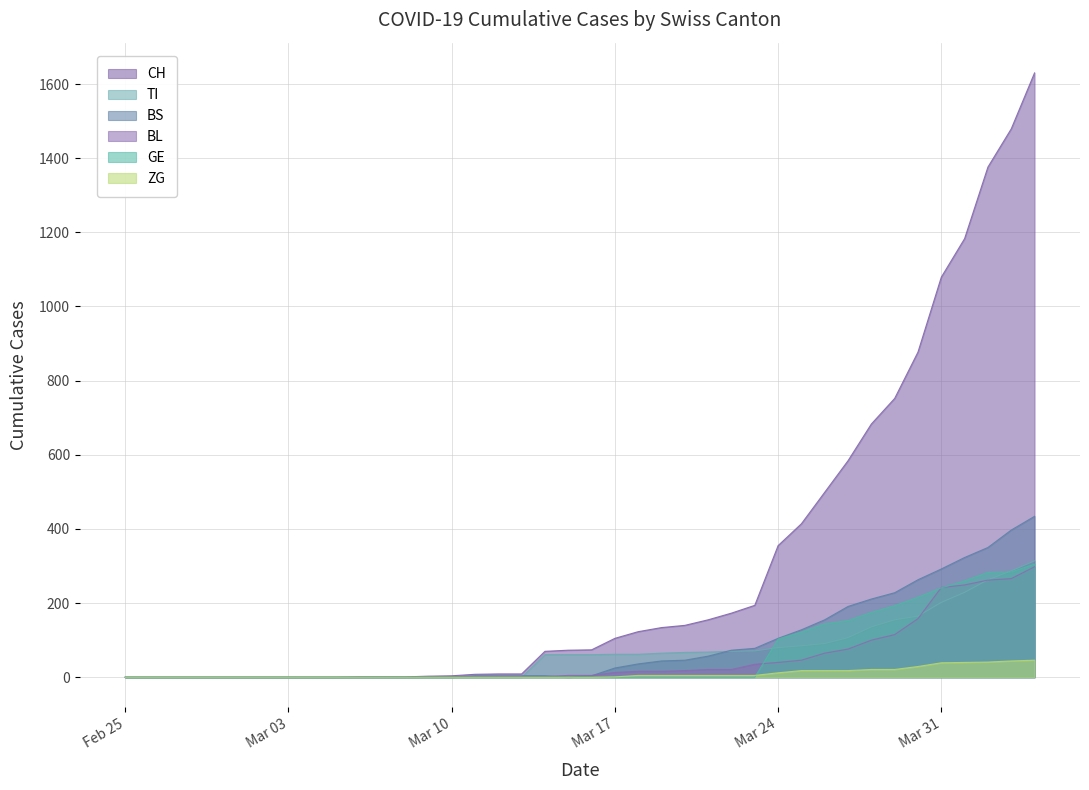

How many values in the BS series are below 4?

16